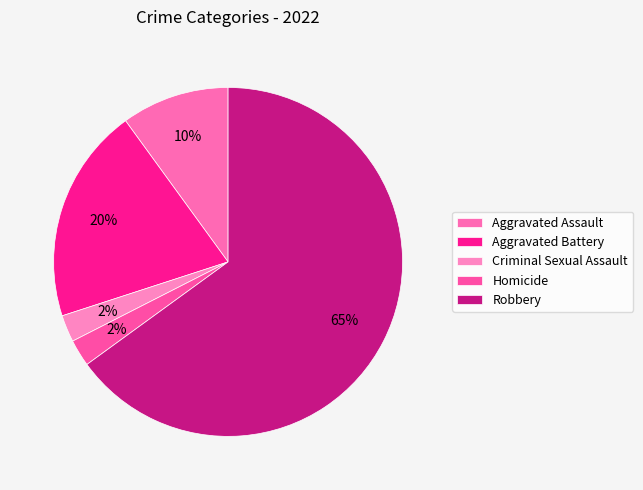

The Homicide slice represents 1% of the pie. True or false?

False